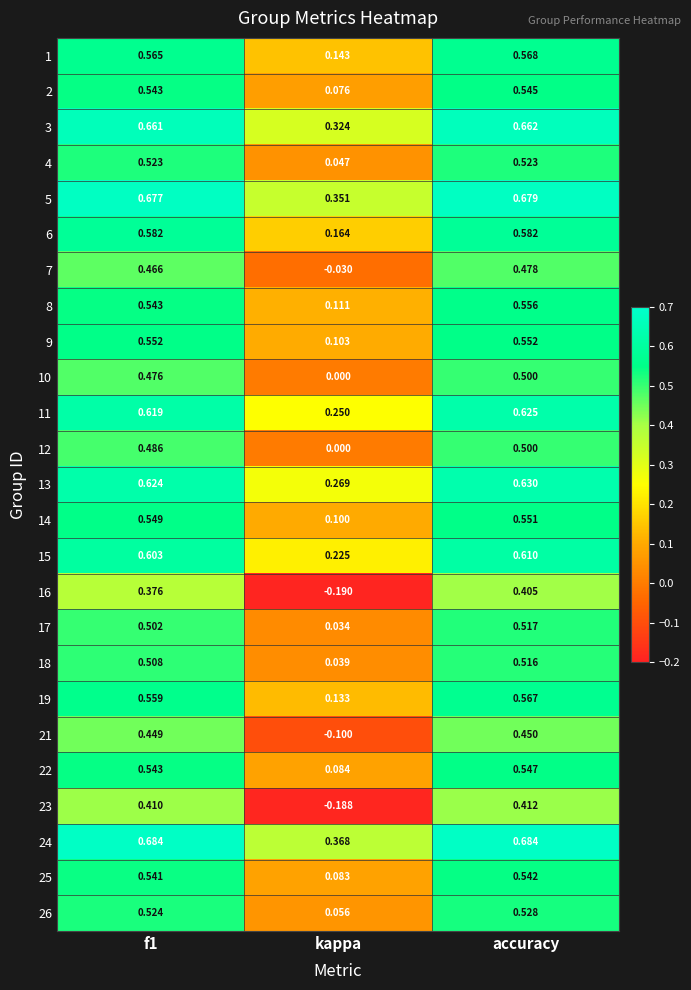

At which label does 15 reach its minimum?

kappa